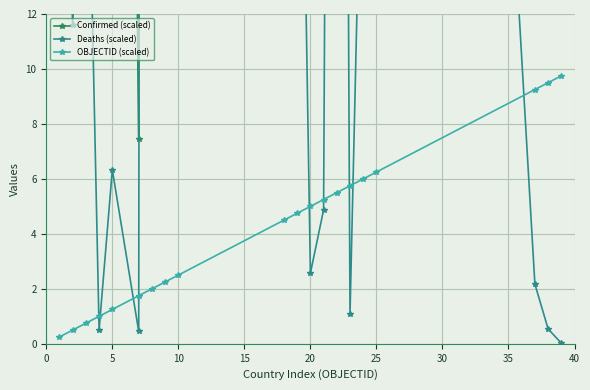

Reading left to right, what are all the values shown in this chart?

Confirmed (scaled): 175.5	272.5	265.4	38.8	98.9	7.5	8961.6	421.7	3500.7	3022.1	790.2	33.2	533.7	1948.8	56.6	935.7	3620.3	57.0	26.6	16.3
Deaths (scaled): 25.5	11.6	22.9	0.5	6.3	0.5	423.4	28.5	18.4	50.5	31.9	2.6	4.9	97.0	1.1	22.1	101.2	2.2	0.5	0.0
OBJECTID (scaled): 0.2	0.5	0.8	1.0	1.2	1.8	2.0	2.2	2.5	4.5	4.8	5.0	5.2	5.5	5.8	6.0	6.2	9.2	9.5	9.8